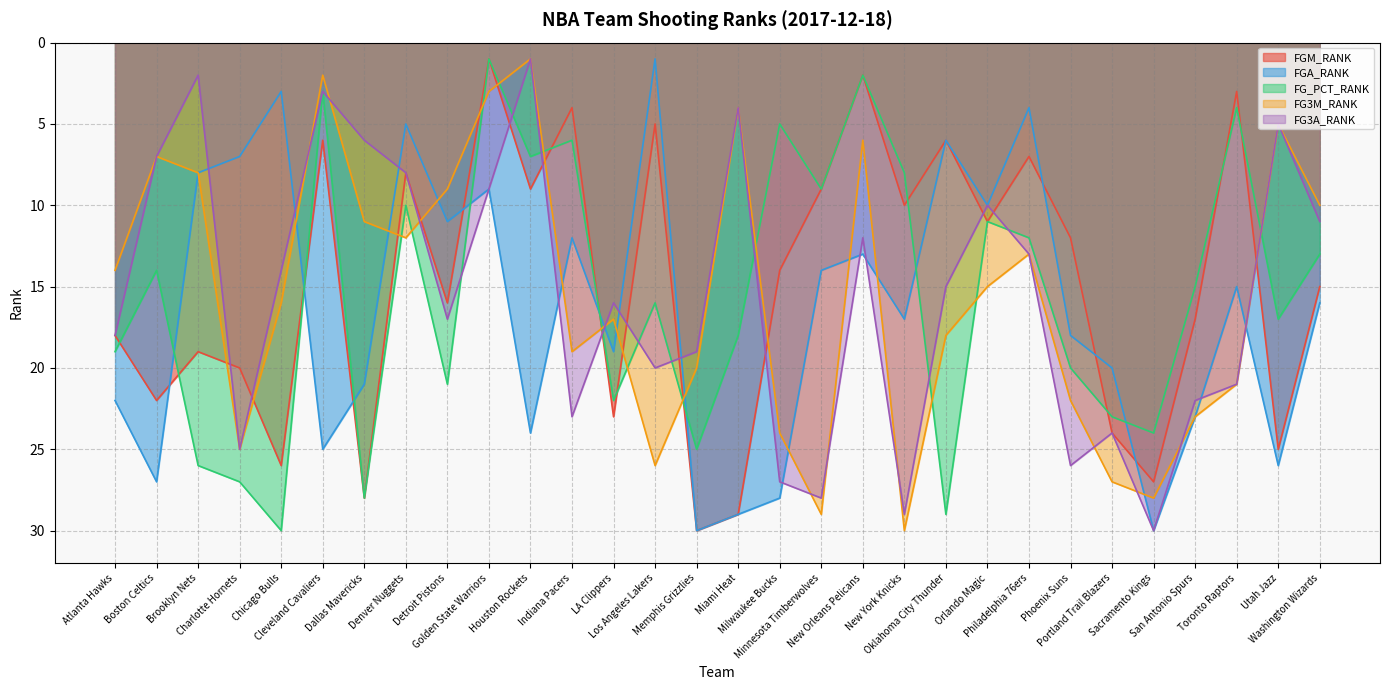

At how many categories does at least one series exceed 8?

30